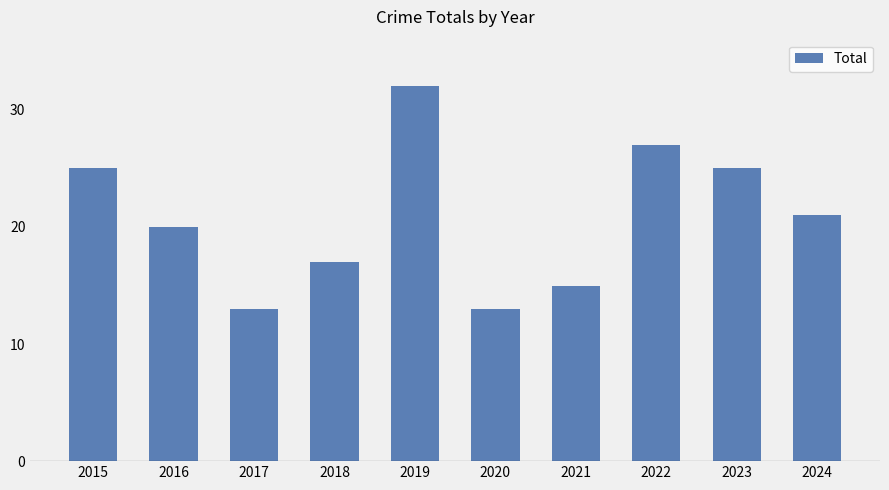

What is the approximate value at 2023, to the nearest 5?

25